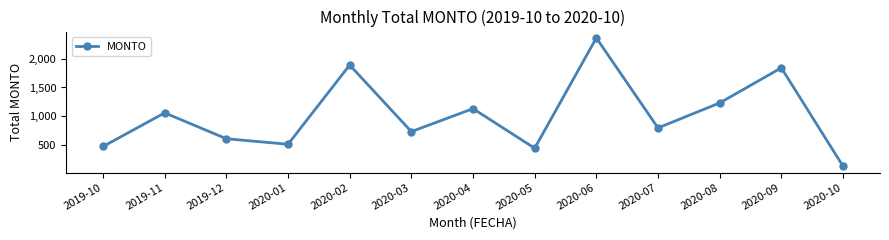

Reading right to left, what are all the values shown in this chart?

2020-10=142.5	2020-09=1838.8	2020-08=1233.4	2020-07=802.2	2020-06=2354.6	2020-05=452.3	2020-04=1134.8	2020-03=738.5	2020-02=1887.6	2020-01=520.0	2019-12=615.7	2019-11=1062.4	2019-10=481.6